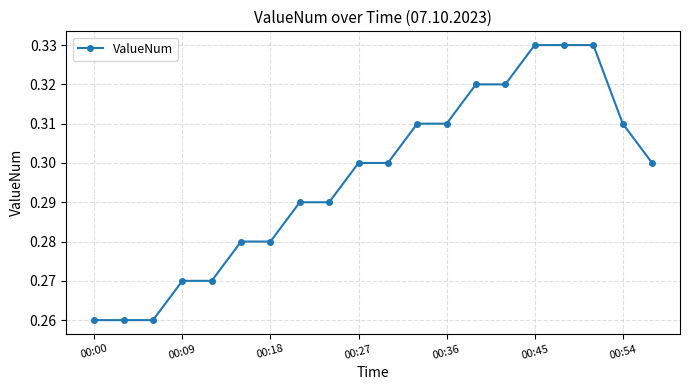

How many values are between 0 and 1?

20